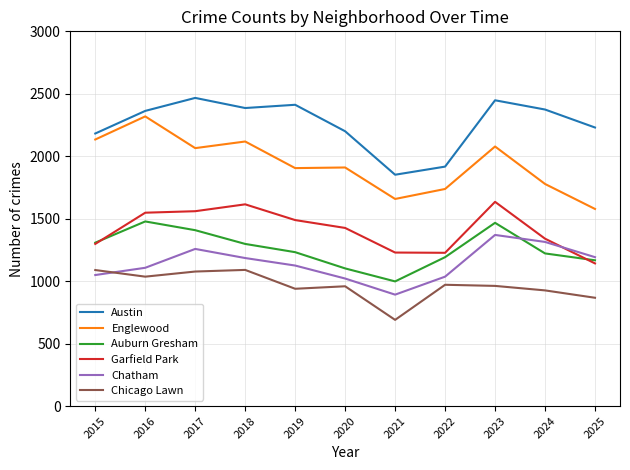

What is the total value across all series at 2025?

8176